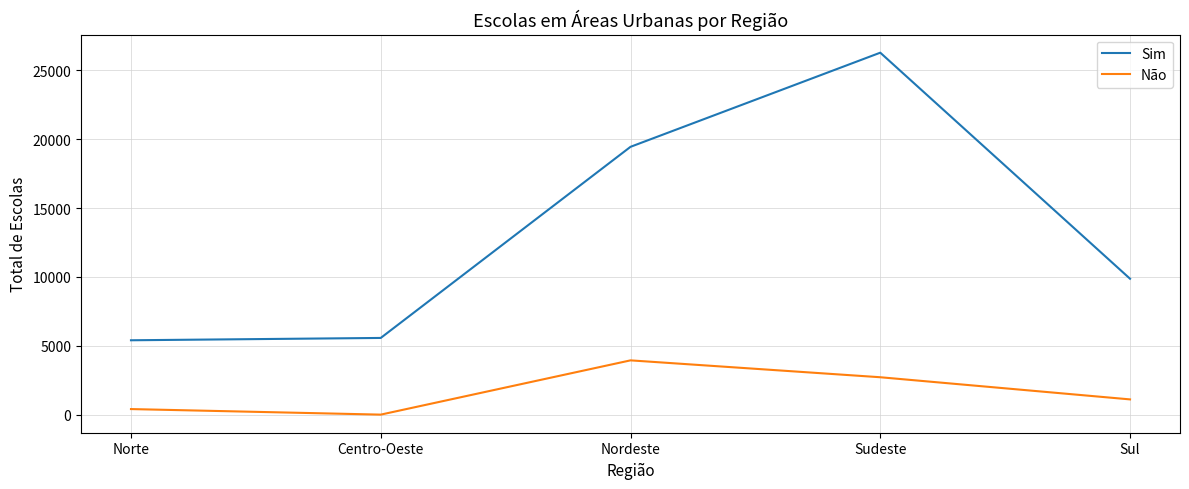

Which series has the widest spread of values?

Sim